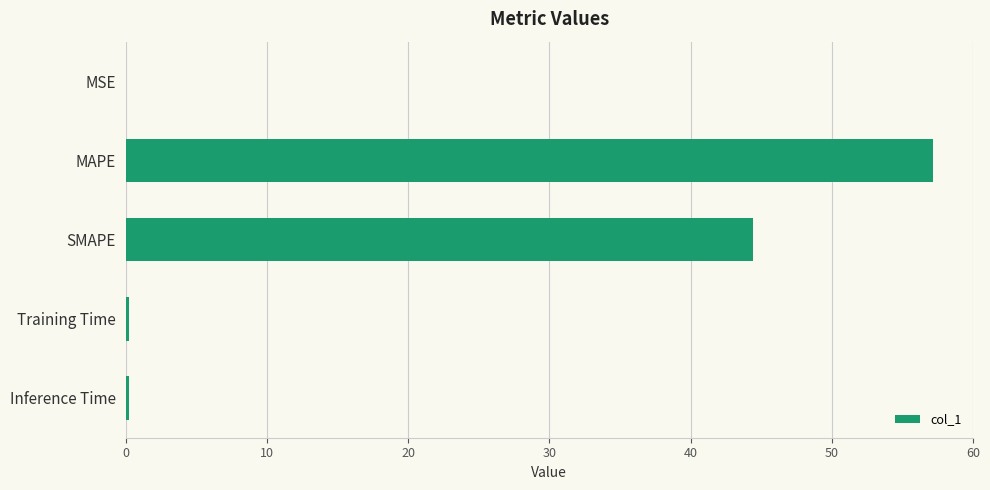

What is the sum of all values?

102.1